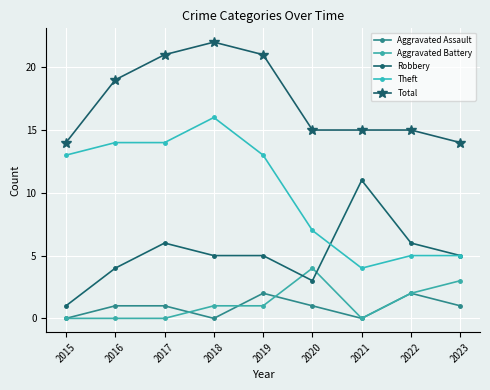

Reading left to right, what are all the values shown in this chart?

Aggravated Assault: 2015=0	2016=1	2017=1	2018=0	2019=2	2020=1	2021=0	2022=2	2023=1
Aggravated Battery: 2015=0	2016=0	2017=0	2018=1	2019=1	2020=4	2021=0	2022=2	2023=3
Robbery: 2015=1	2016=4	2017=6	2018=5	2019=5	2020=3	2021=11	2022=6	2023=5
Theft: 2015=13	2016=14	2017=14	2018=16	2019=13	2020=7	2021=4	2022=5	2023=5
Total: 2015=14	2016=19	2017=21	2018=22	2019=21	2020=15	2021=15	2022=15	2023=14